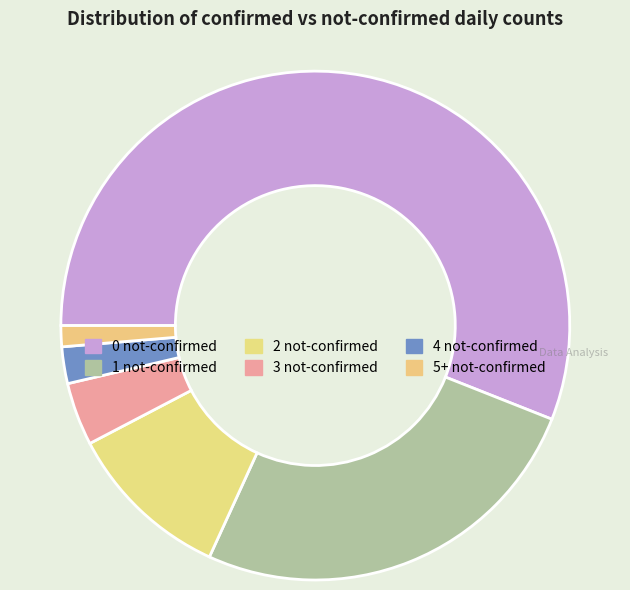

What is the largest slice in the pie chart?

0 not-confirmed